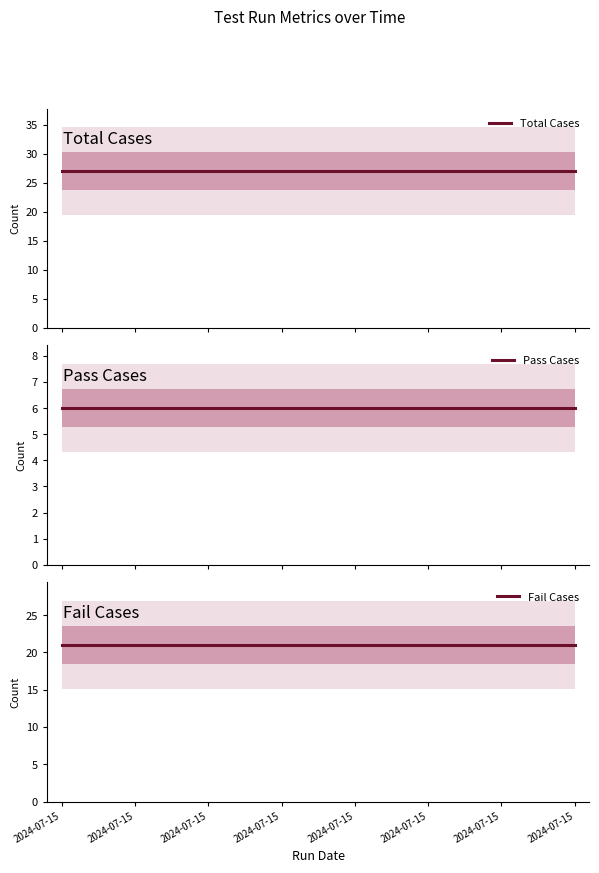

Rank the categories by Total Cases value from highest to lowest.

2024-07-15, 2024-07-15, 2024-07-15, 2024-07-15, 2024-07-15, 2024-07-15, 2024-07-15, 2024-07-15